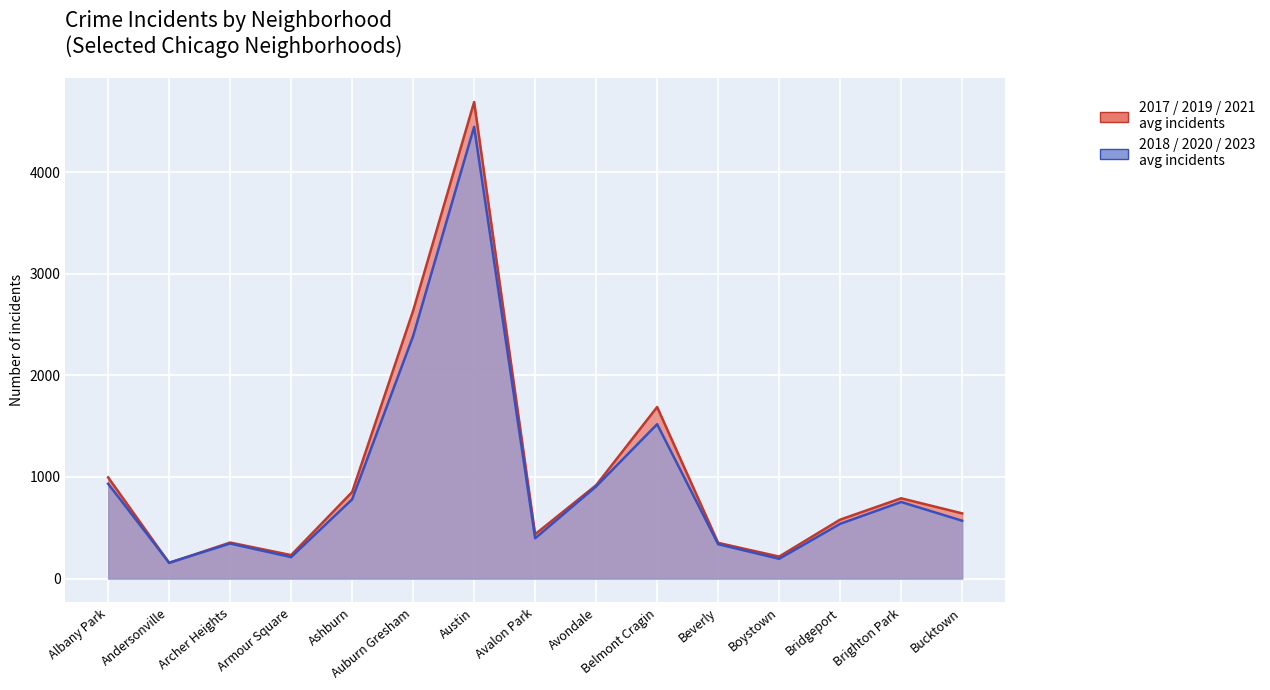

Reading left to right, what are all the values shown in this chart?

2017: Albany Park=1252	Andersonville=171	Archer Heights=391	Armour Square=250	Ashburn=1053	Auburn Gresham=2973	Austin=5096	Avalon Park=508	Avondale=1107	Belmont Cragin=2066	Beverly=404	Boystown=188	Bridgeport=697	Brighton Park=878	Bucktown=795
2019: Albany Park=968	Andersonville=166	Archer Heights=368	Armour Square=249	Ashburn=872	Auburn Gresham=2700	Austin=5008	Avalon Park=405	Avondale=957	Belmont Cragin=1687	Beverly=385	Boystown=287	Bridgeport=568	Brighton Park=828	Bucktown=694
2021: Albany Park=767	Andersonville=123	Archer Heights=303	Armour Square=193	Ashburn=629	Auburn Gresham=2237	Austin=3970	Avalon Park=395	Avondale=692	Belmont Cragin=1312	Beverly=264	Boystown=173	Bridgeport=474	Brighton Park=664	Bucktown=435
2018: Albany Park=1117	Andersonville=184	Archer Heights=374	Armour Square=248	Ashburn=924	Auburn Gresham=2787	Austin=5163	Avalon Park=401	Avondale=1142	Belmont Cragin=1736	Beverly=386	Boystown=224	Bridgeport=616	Brighton Park=869	Bucktown=704
2023: Albany Park=814	Andersonville=137	Archer Heights=357	Armour Square=215	Ashburn=730	Auburn Gresham=2163	Austin=3621	Avalon Park=388	Avondale=754	Belmont Cragin=1465	Beverly=314	Boystown=205	Bridgeport=508	Brighton Park=739	Bucktown=572
2020: Albany Park=868	Andersonville=147	Archer Heights=302	Armour Square=169	Ashburn=684	Auburn Gresham=2211	Austin=4556	Avalon Park=399	Avondale=824	Belmont Cragin=1356	Beverly=314	Boystown=153	Bridgeport=491	Brighton Park=652	Bucktown=431